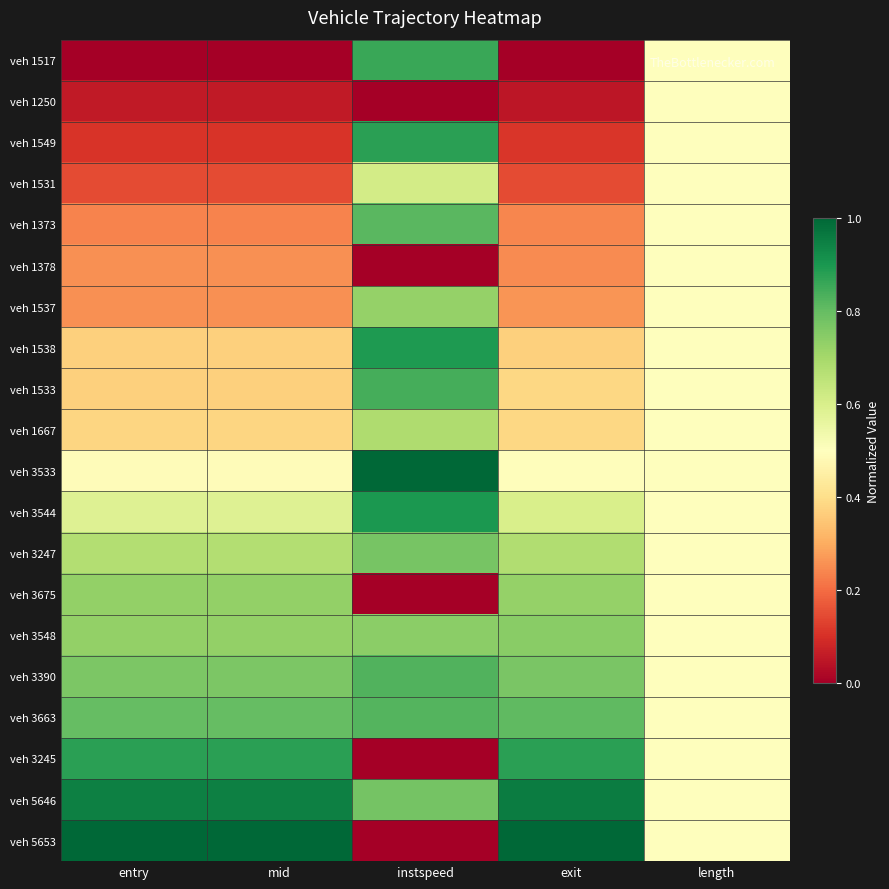

Reading left to right, transcribe all the data shown in this chart.

veh 1517: entry=0.0	mid=0.0	instspeed=0.9	exit=0.0	length=0.5
veh 1250: entry=0.1	mid=0.1	instspeed=0.0	exit=0.0	length=0.5
veh 1549: entry=0.1	mid=0.1	instspeed=0.9	exit=0.1	length=0.5
veh 1531: entry=0.1	mid=0.1	instspeed=0.6	exit=0.1	length=0.5
veh 1373: entry=0.2	mid=0.2	instspeed=0.8	exit=0.2	length=0.5
veh 1378: entry=0.3	mid=0.3	instspeed=0.0	exit=0.2	length=0.5
veh 1537: entry=0.3	mid=0.3	instspeed=0.7	exit=0.3	length=0.5
veh 1538: entry=0.4	mid=0.4	instspeed=0.9	exit=0.4	length=0.5
veh 1533: entry=0.4	mid=0.4	instspeed=0.8	exit=0.4	length=0.5
veh 1667: entry=0.4	mid=0.4	instspeed=0.7	exit=0.4	length=0.5
veh 3533: entry=0.5	mid=0.5	instspeed=1.0	exit=0.5	length=0.5
veh 3544: entry=0.6	mid=0.6	instspeed=0.9	exit=0.6	length=0.5
veh 3247: entry=0.7	mid=0.7	instspeed=0.8	exit=0.7	length=0.5
veh 3675: entry=0.7	mid=0.7	instspeed=0.0	exit=0.7	length=0.5
veh 3548: entry=0.7	mid=0.7	instspeed=0.7	exit=0.7	length=0.5
veh 3390: entry=0.8	mid=0.8	instspeed=0.8	exit=0.8	length=0.5
veh 3663: entry=0.8	mid=0.8	instspeed=0.8	exit=0.8	length=0.5
veh 3245: entry=0.9	mid=0.9	instspeed=0.0	exit=0.9	length=0.5
veh 5646: entry=0.9	mid=0.9	instspeed=0.8	exit=1.0	length=0.5
veh 5653: entry=1.0	mid=1.0	instspeed=0.0	exit=1.0	length=0.5